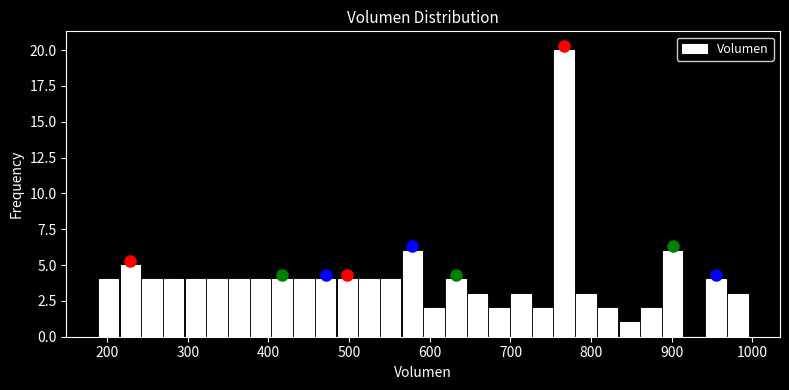

Around what value on the x-axis is the tallest bar? Give the approximate position of its centre, as read against the axis.

770